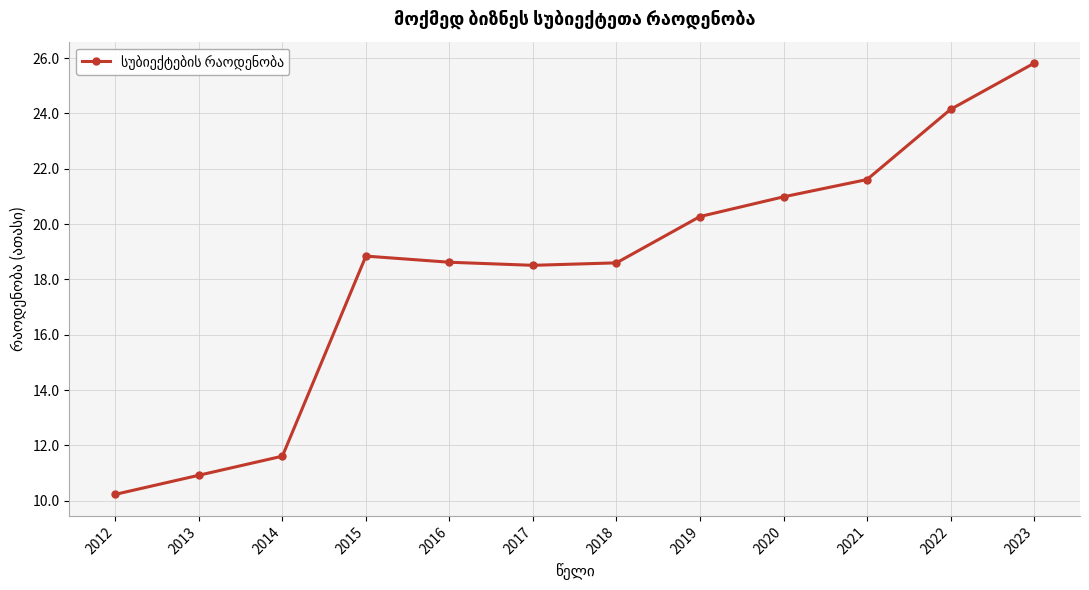

Between 2012 and 2016, which is larger?

2016